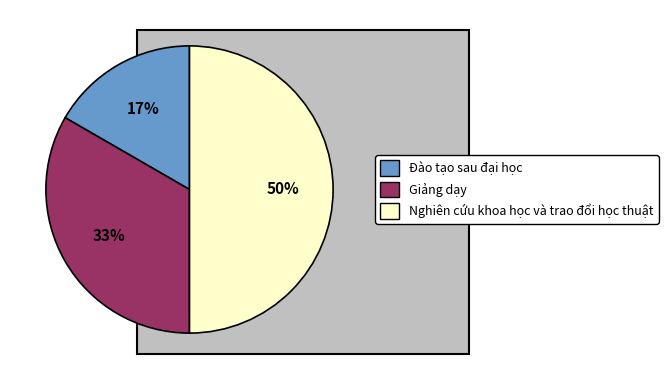

What is the smallest slice in the pie chart?

Đào tạo sau đại học